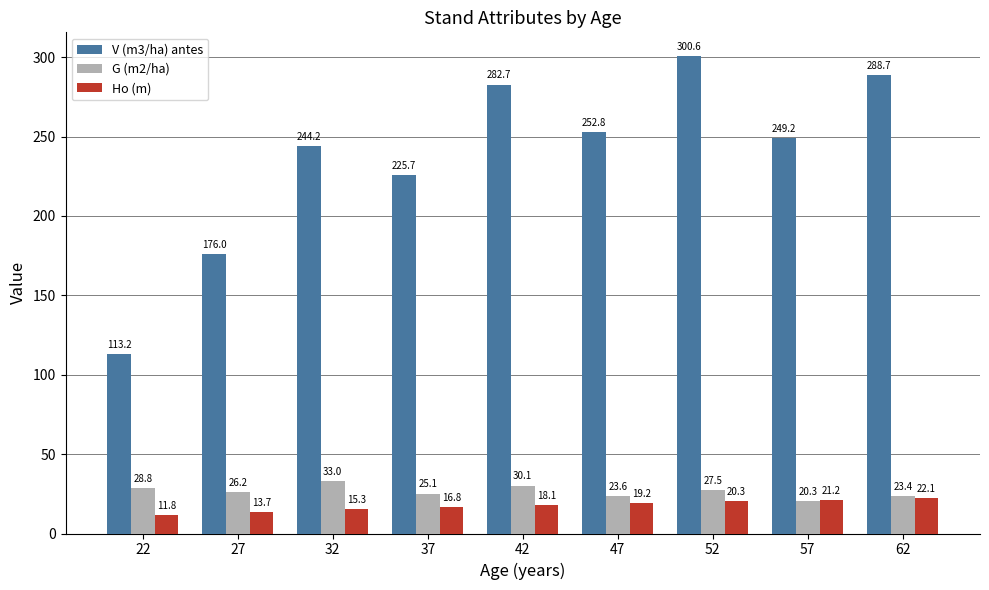

Rank the categories by V (m3/ha) antes value from lowest to highest.

22, 27, 37, 32, 57, 47, 42, 62, 52